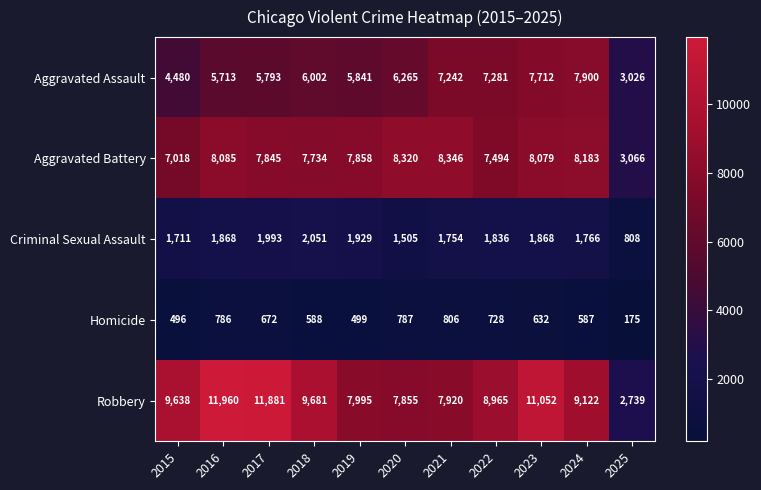

Is it true that Homicide equals 1243 at 2021?

False